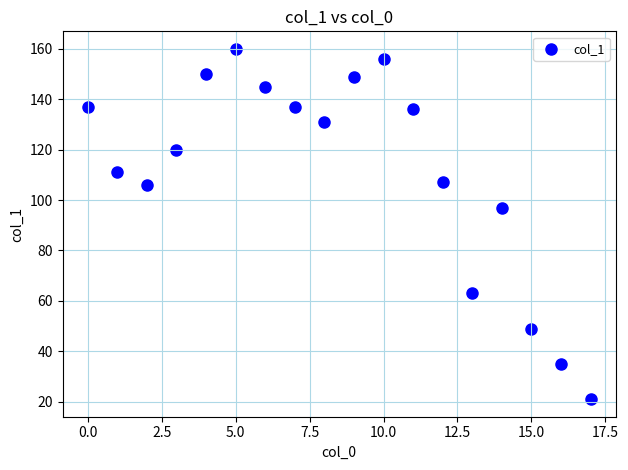

What Y value in the scatter plot is closest to 90?

97